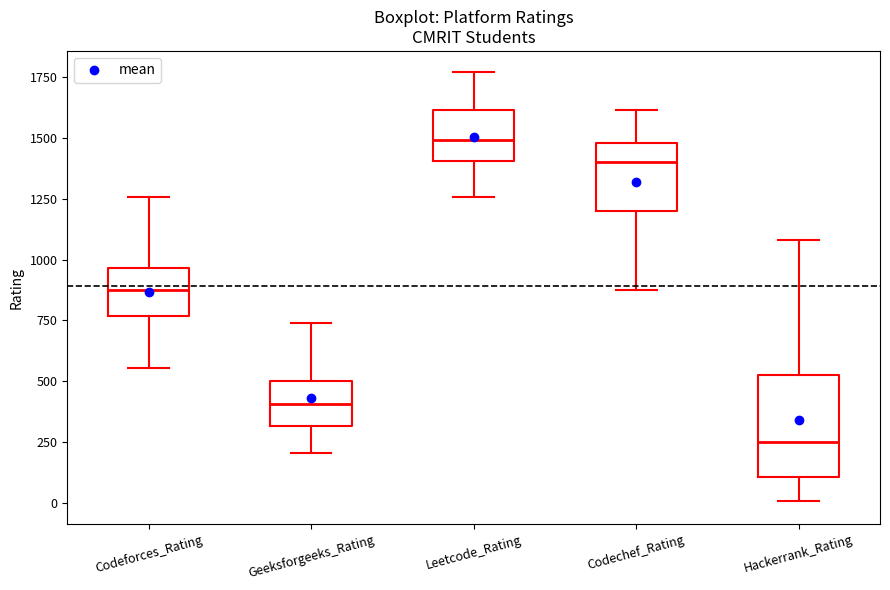

Reading left to right, read every box against the y-axis: the position of its median line, the range the box covers, and the ends of its whiskers. The values are not printed on the chart, so give them approximately, as read against the axis.

Codeforces_Rating: median 900, box 750 to 950, whiskers 550 to 1250
Geeksforgeeks_Rating: median 400, box 300 to 500, whiskers 200 to 750
Leetcode_Rating: median 1500, box 1400 to 1600, whiskers 1250 to 1750
Codechef_Rating: median 1400, box 1200 to 1500, whiskers 850 to 1600
Hackerrank_Rating: median 250, box 100 to 550, whiskers 0 to 1100